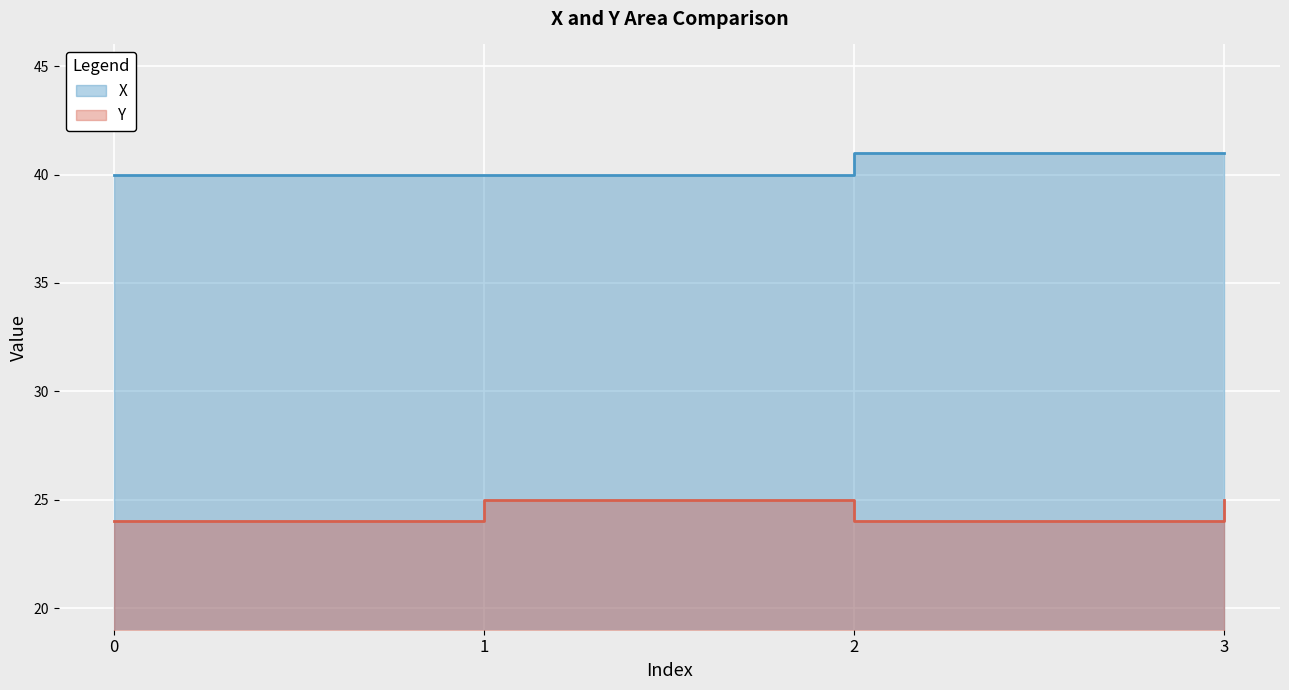

Reading right to left, extract all data points from this chart.

X: 41	41	40	40
Y: 25	24	25	24